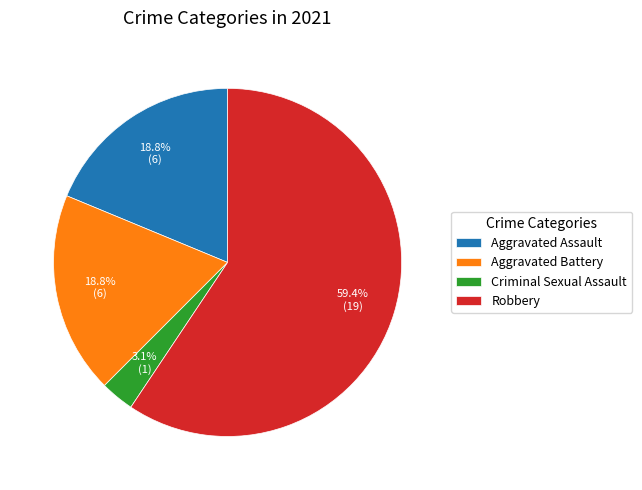

How many slices are in this pie chart?

4